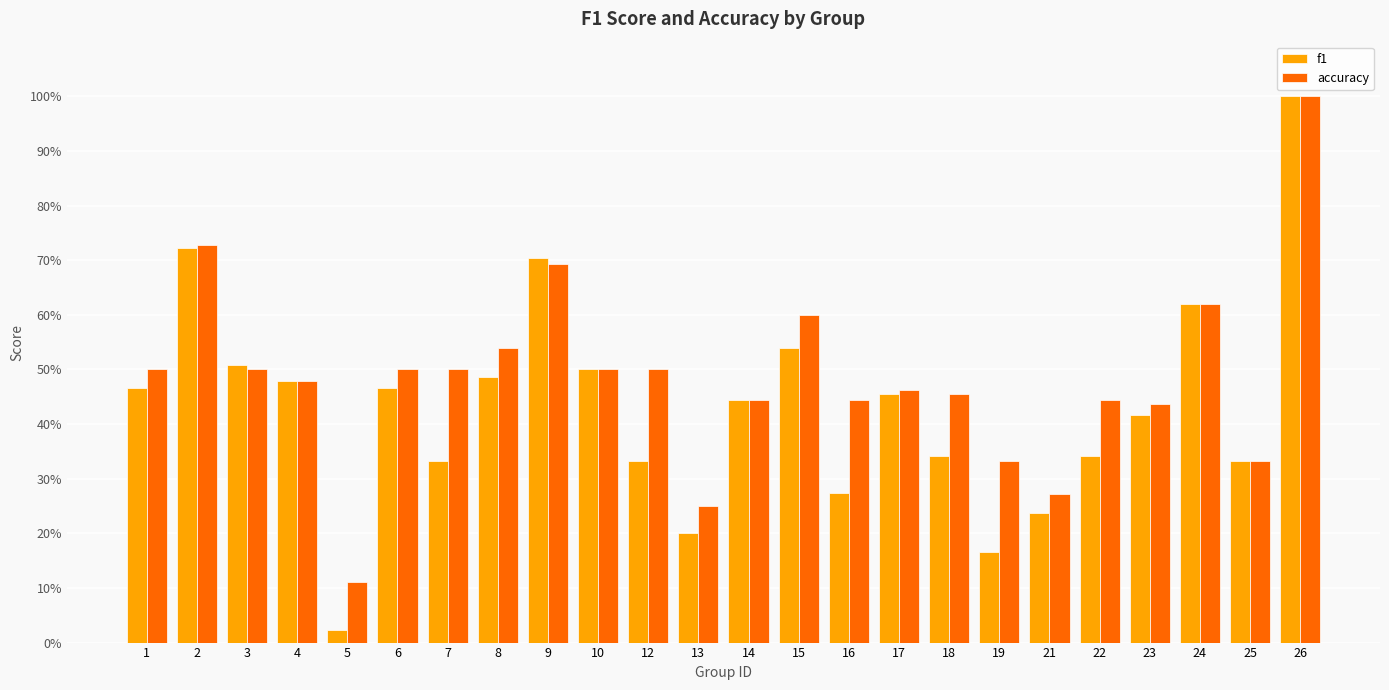

What is the difference between the maximum and minimum values in the f1 series?

1.0